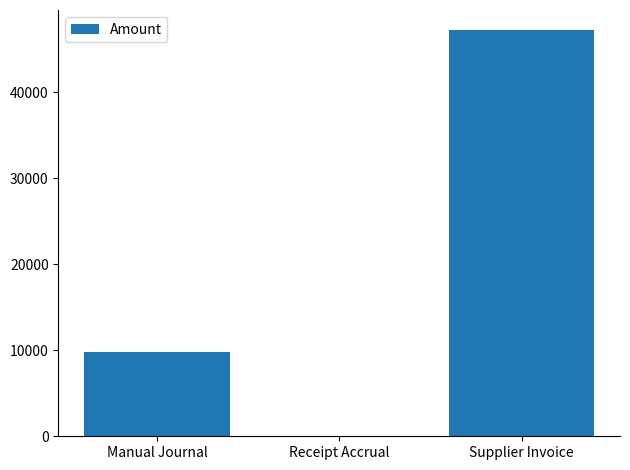

Between Manual Journal and Supplier Invoice, which is larger?

Supplier Invoice